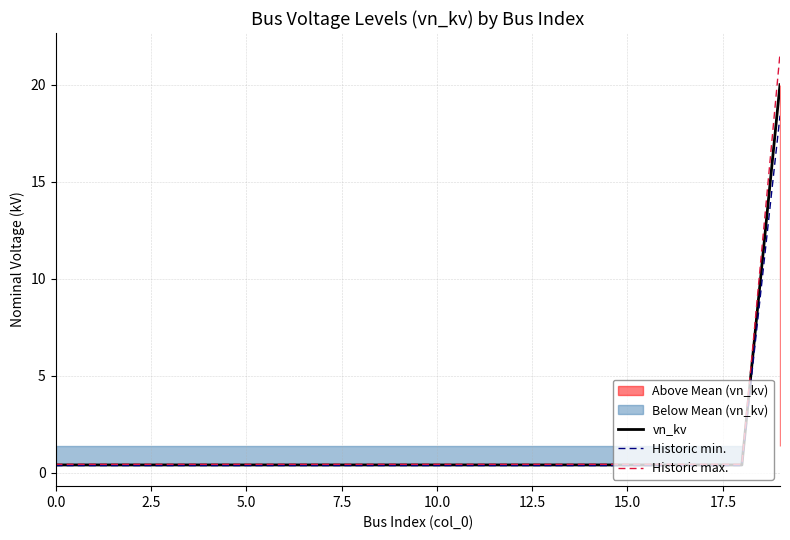

At how many categories does at least one series exceed 18?

1